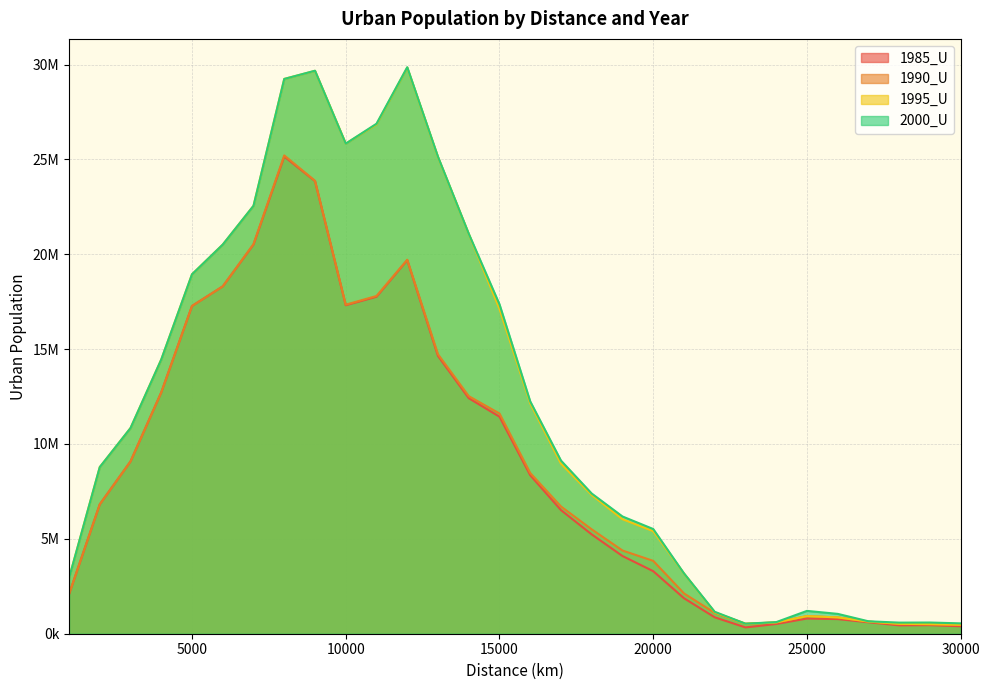

Is it true that 1995_U equals 7312633 at 18000?

True